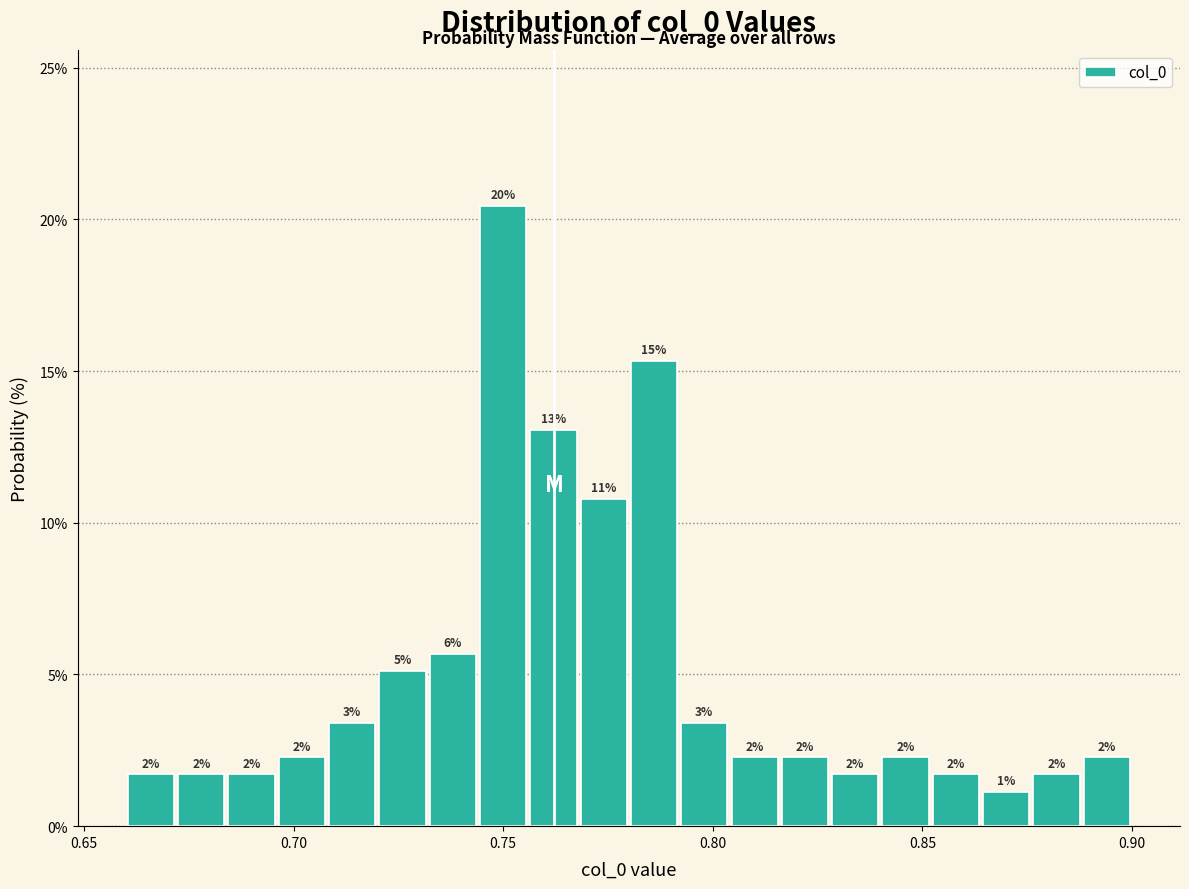

Around what value on the x-axis is the tallest bar? Give the approximate position of its centre, as read against the axis.

0.750